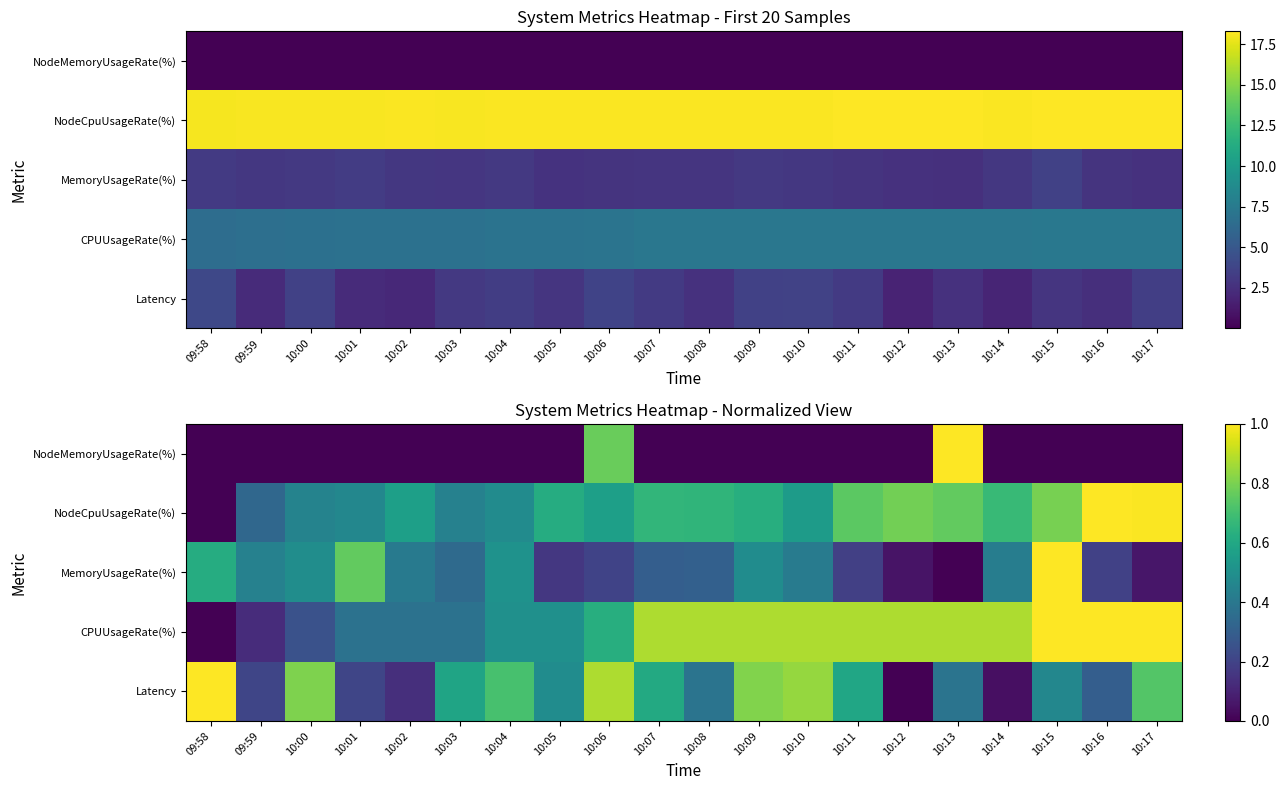

At 10:08, list the series in order from largest to smallest.

CPUUsageRate(%), NodeCpuUsageRate(%), Latency, MemoryUsageRate(%), NodeMemoryUsageRate(%)